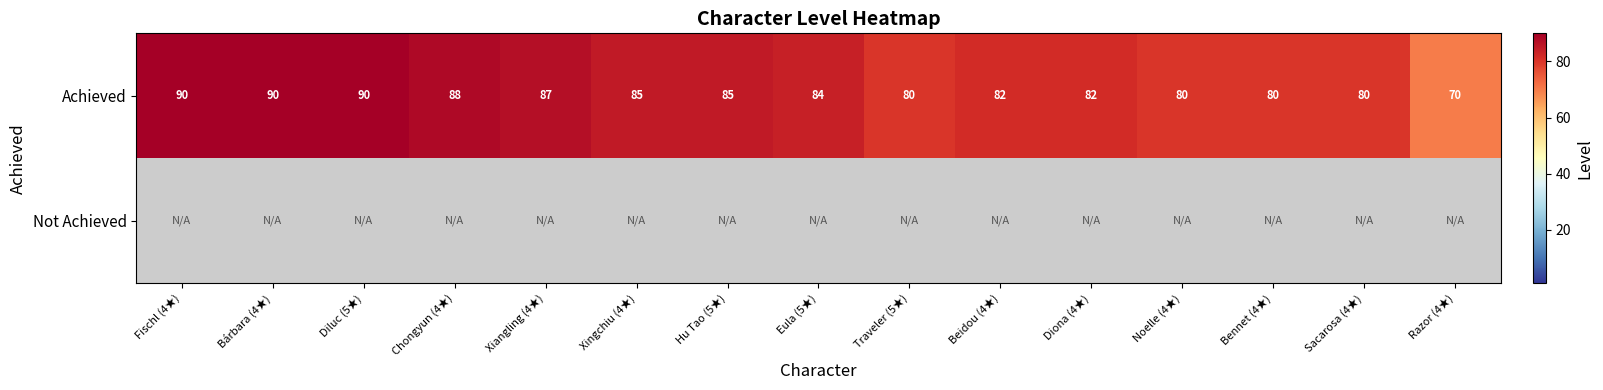

Is it true that Achieved equals 82 at Diona (4★)?

True